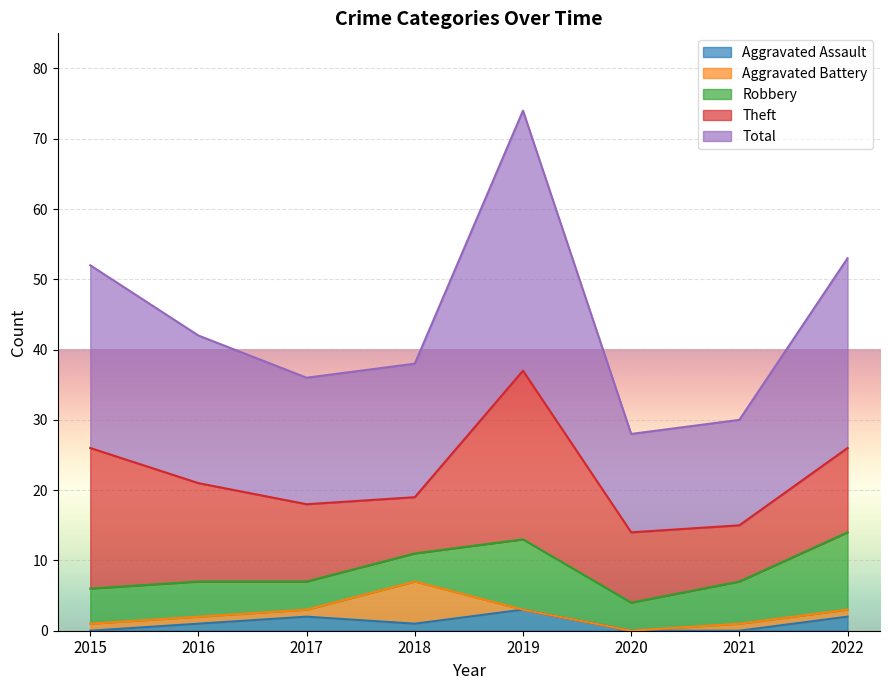

Is the value of Aggravated Battery at 2015 greater than the value of Total at 2020?

No